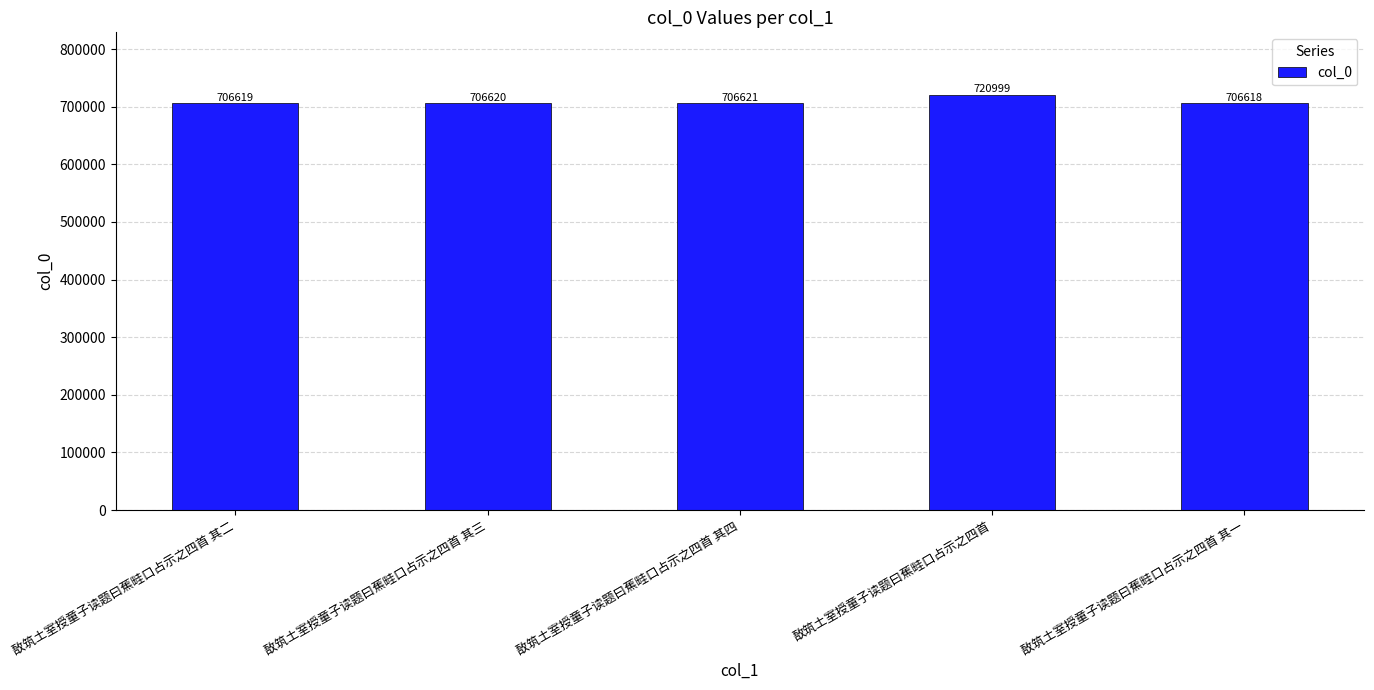

True or false: the data shows 318881 at 敔筑土室授童子读题曰蕉畦口占示之四首 其二.

False